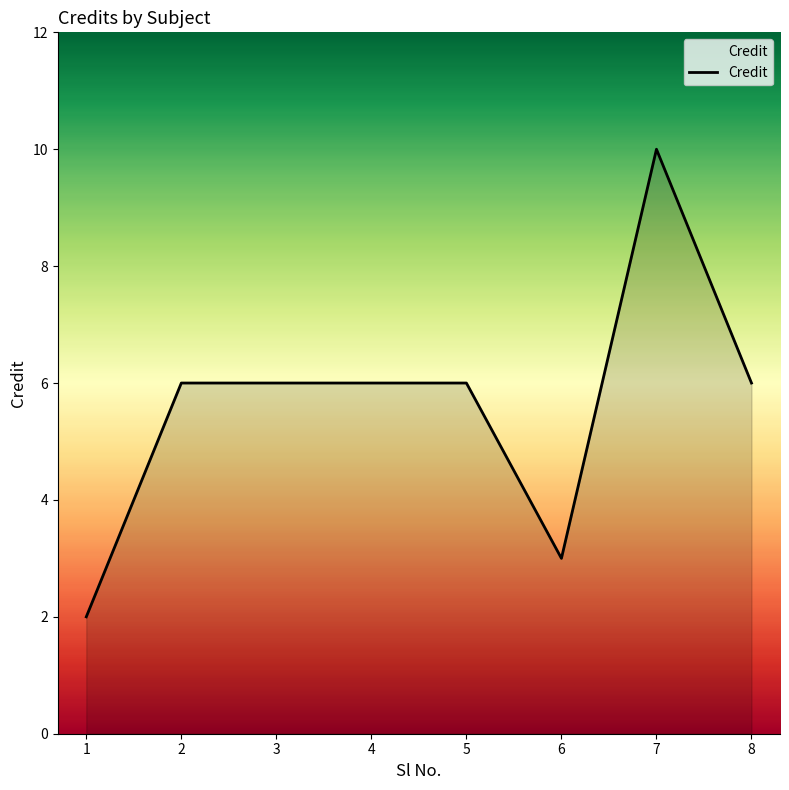

Reading left to right, list all the values displayed in this chart.

1=2	2=6	3=6	4=6	5=6	6=3	7=10	8=6